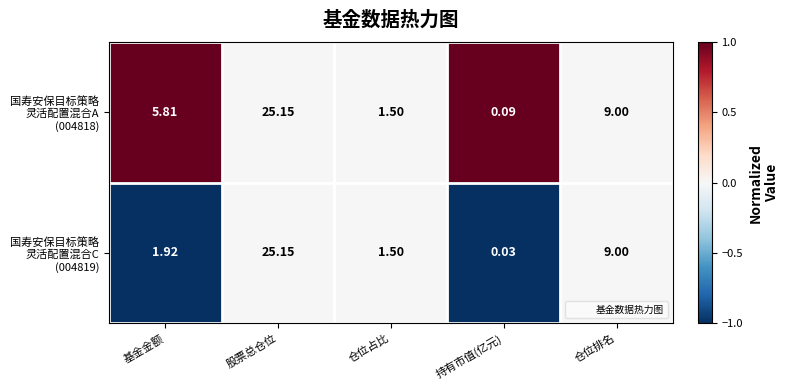

Which label corresponds to the smallest value in the chart?

持有市值(亿元)